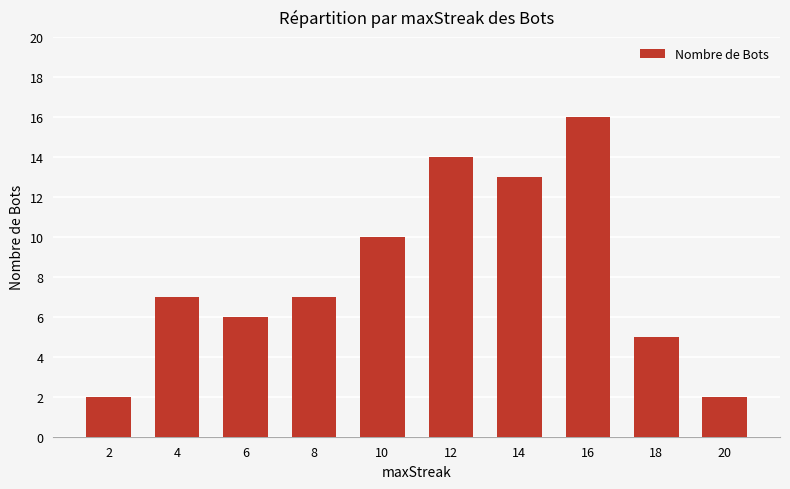

True or false: the data shows 2 at 2.

True